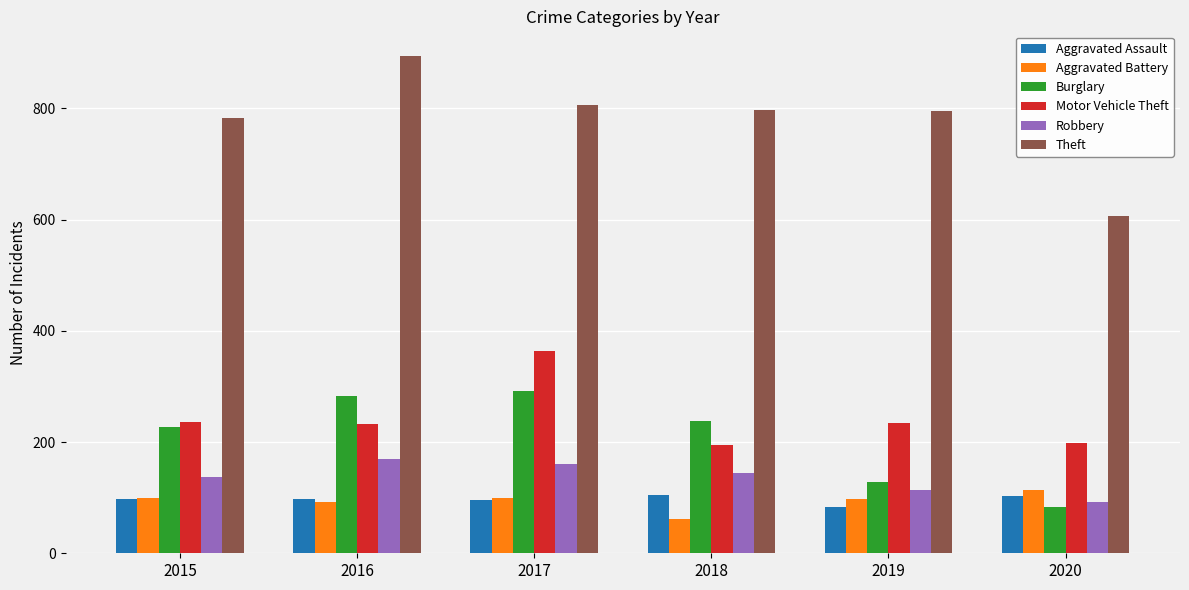

Which series has the widest spread of values?

Theft